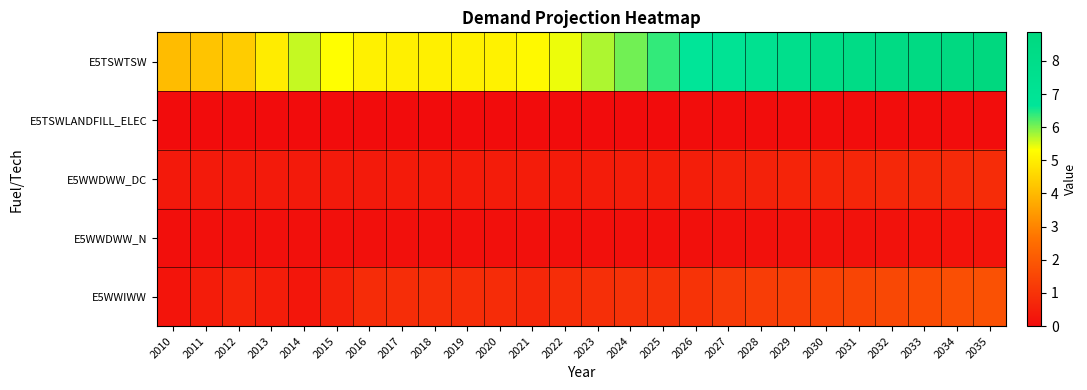

What is the total value across all series at 2019?

6.4